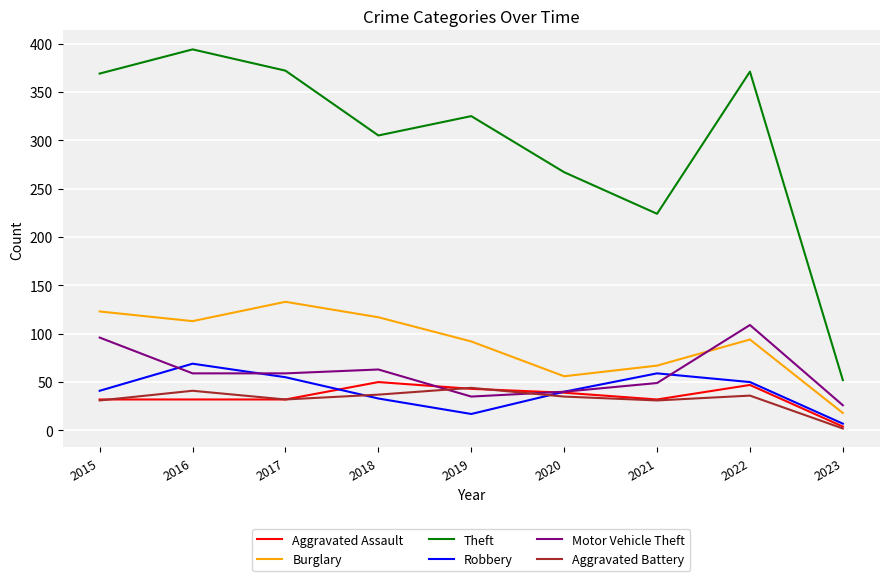

At how many categories does at least one series exceed 104?

8